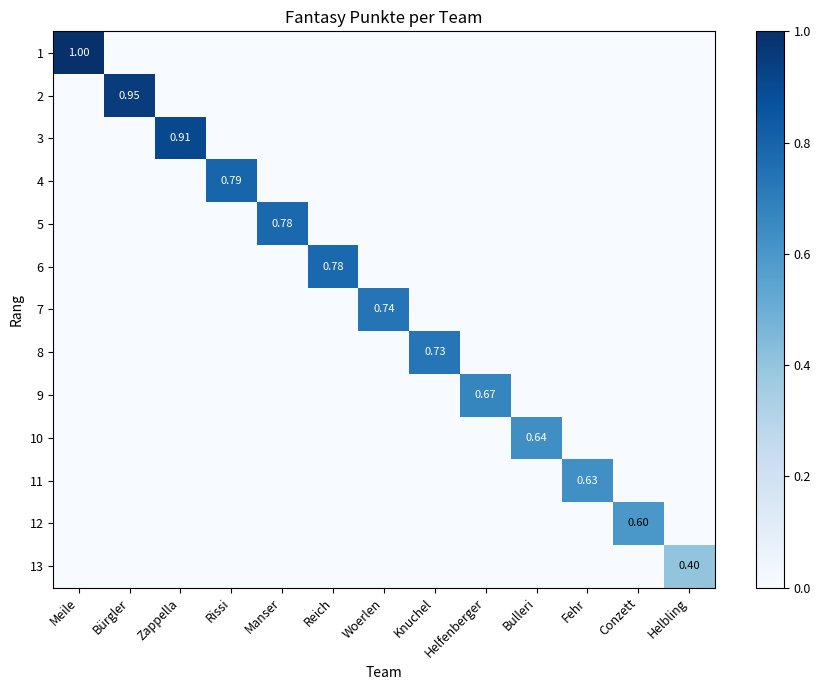

Rank the series by their maximum value, from lowest to highest.

13, 12, 11, 10, 9, 8, 7, 6, 5, 4, 3, 2, 1